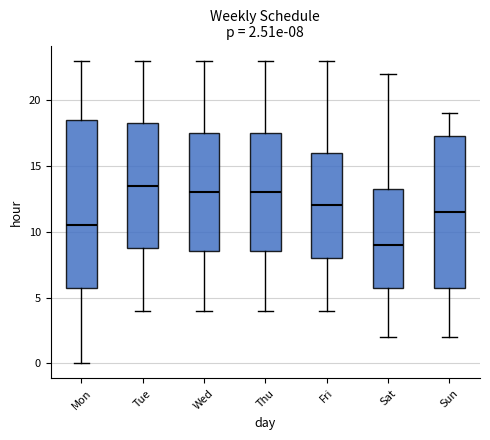

Comparing the boxes themselves (not the whiskers), which one is the tallest?

Mon